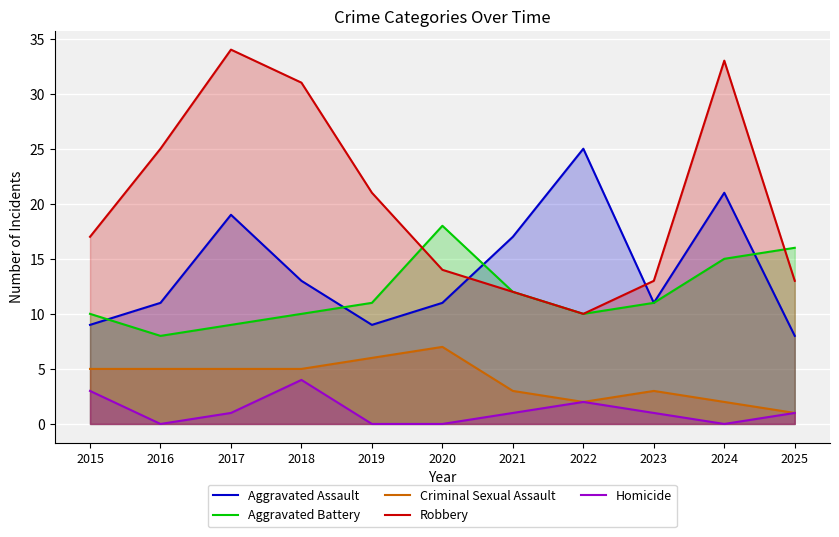

Reading left to right, list all the values displayed in this chart.

Aggravated Assault: 9	11	19	13	9	11	17	25	11	21	8
Aggravated Battery: 10	8	9	10	11	18	12	10	11	15	16
Criminal Sexual Assault: 5	5	5	5	6	7	3	2	3	2	1
Robbery: 17	25	34	31	21	14	12	10	13	33	13
Homicide: 3	0	1	4	0	0	1	2	1	0	1